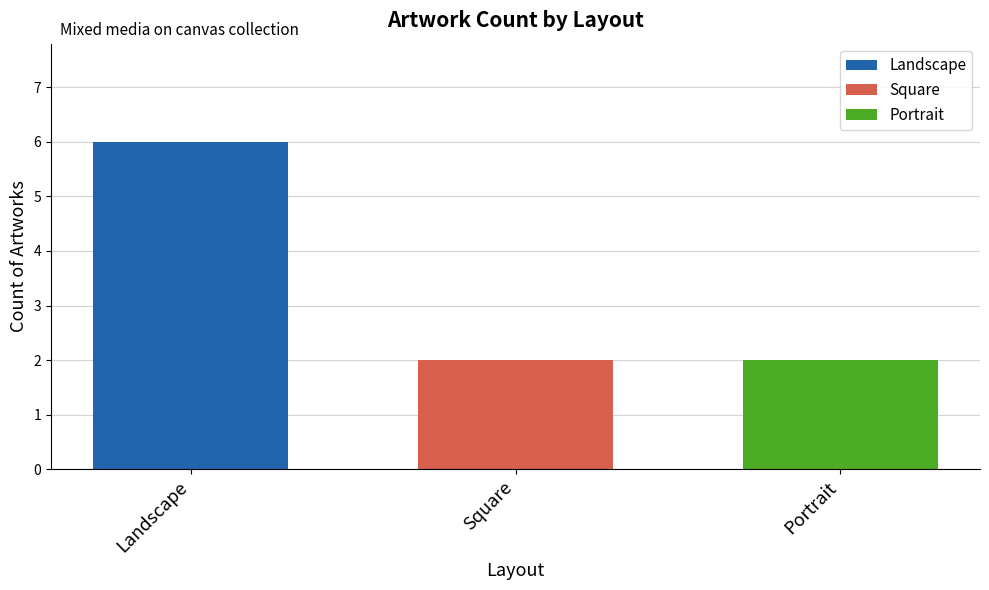

How many bars are there in total?

3